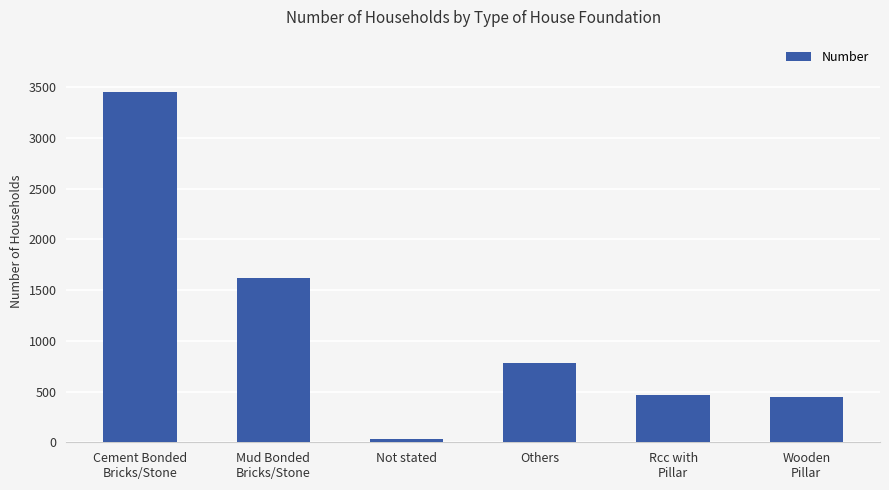

The value at Mud Bonded
Bricks/Stone is 1615. True or false?

True